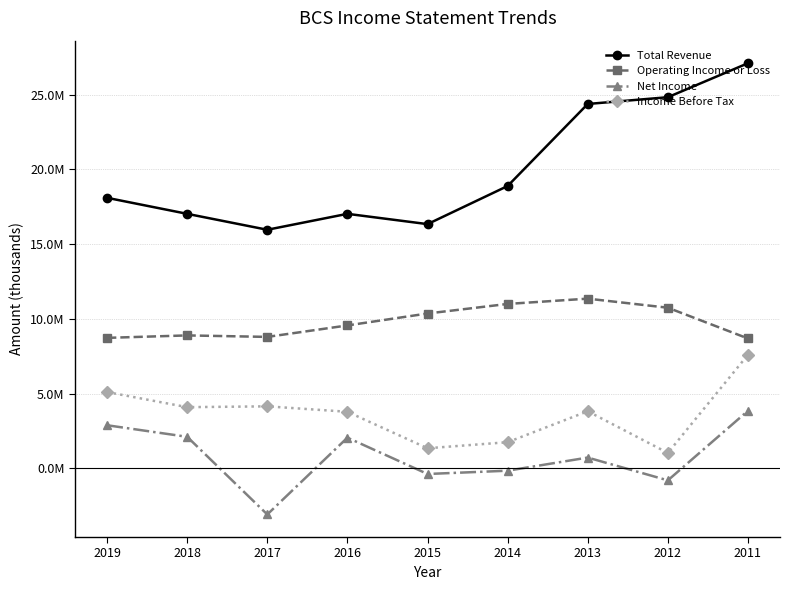

At which category is the sum across all series the highest?

2011